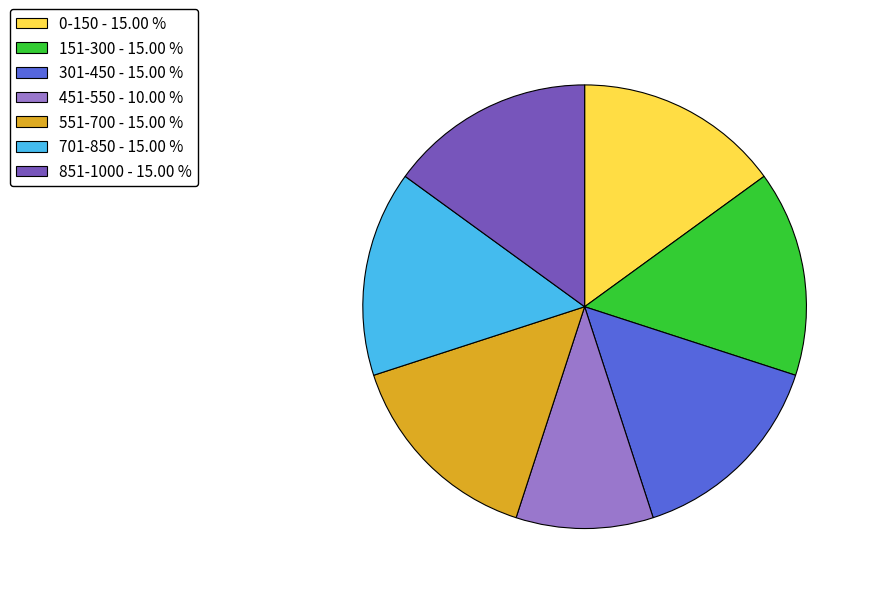

Is there any slice that represents more than half of the pie?

No